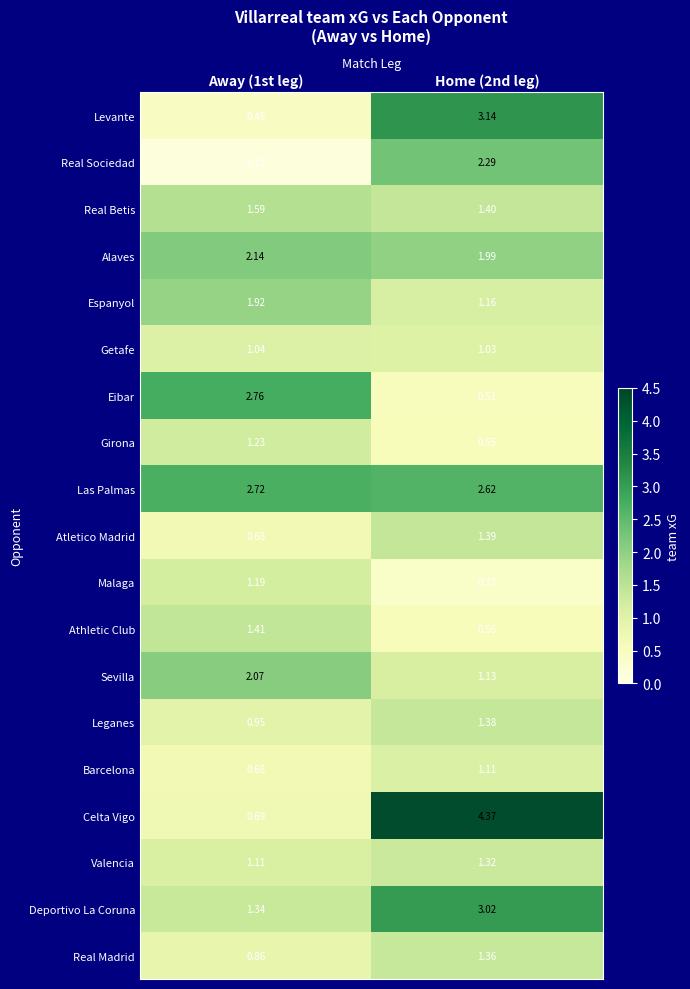

Rank the series at Home (2nd leg) from lowest to highest value.

Malaga, Eibar, Girona, Athletic Club, Getafe, Barcelona, Sevilla, Espanyol, Valencia, Real Madrid, Leganes, Atletico Madrid, Real Betis, Alaves, Real Sociedad, Las Palmas, Deportivo La Coruna, Levante, Celta Vigo